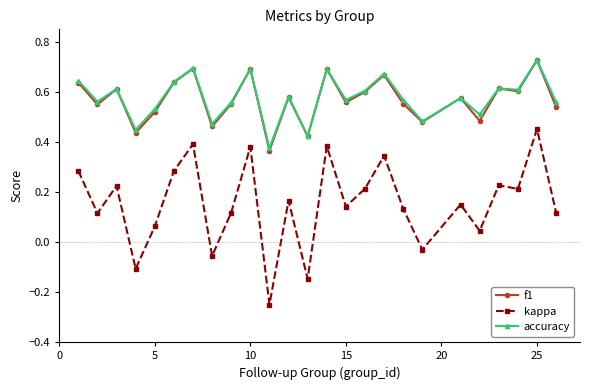

Which series has the widest spread of values?

kappa